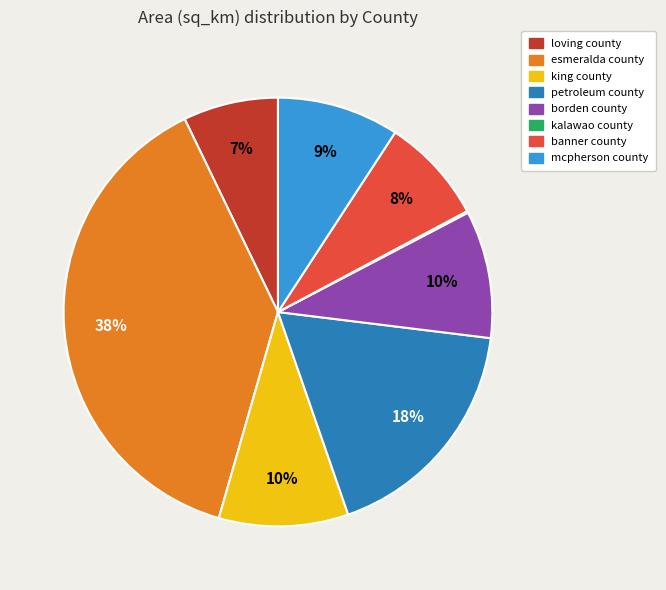

Do petroleum county and king county together represent more than half of the pie?

No